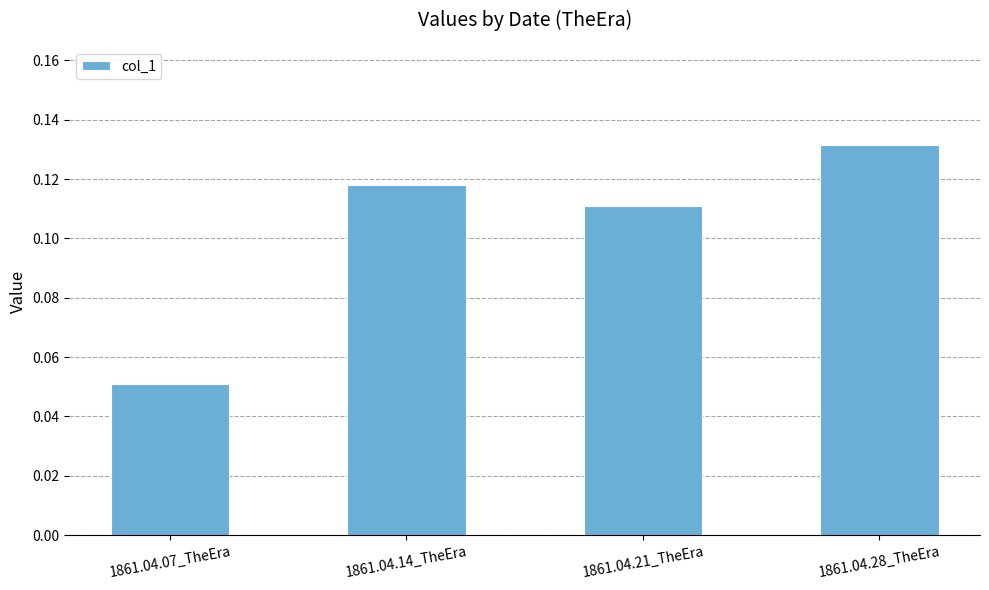

What is the sum of all values?

0.4